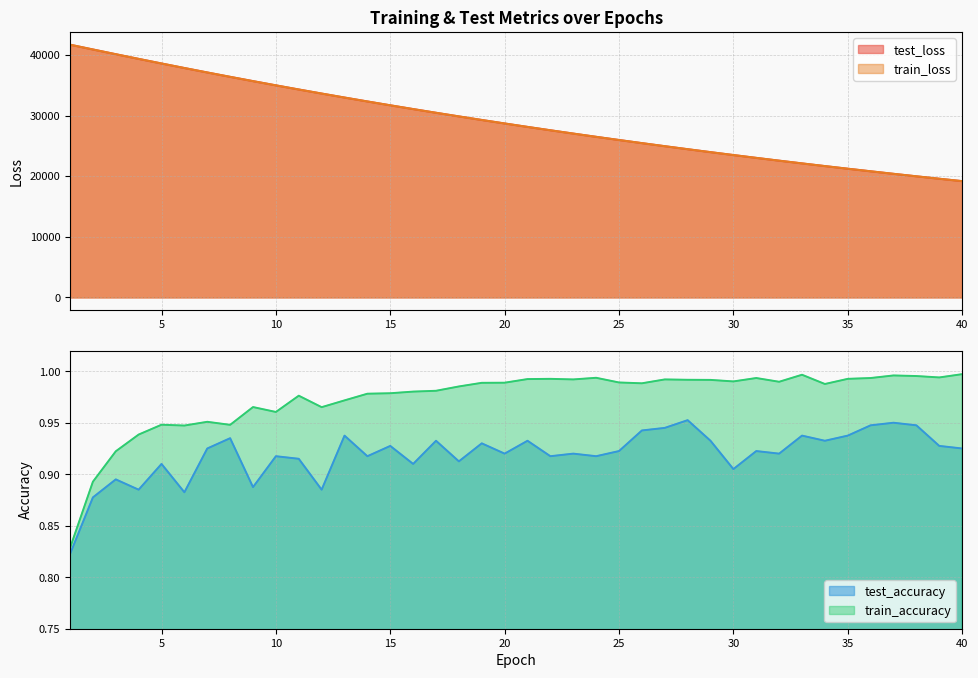

What is the sum of all test_accuracy values?

36.8